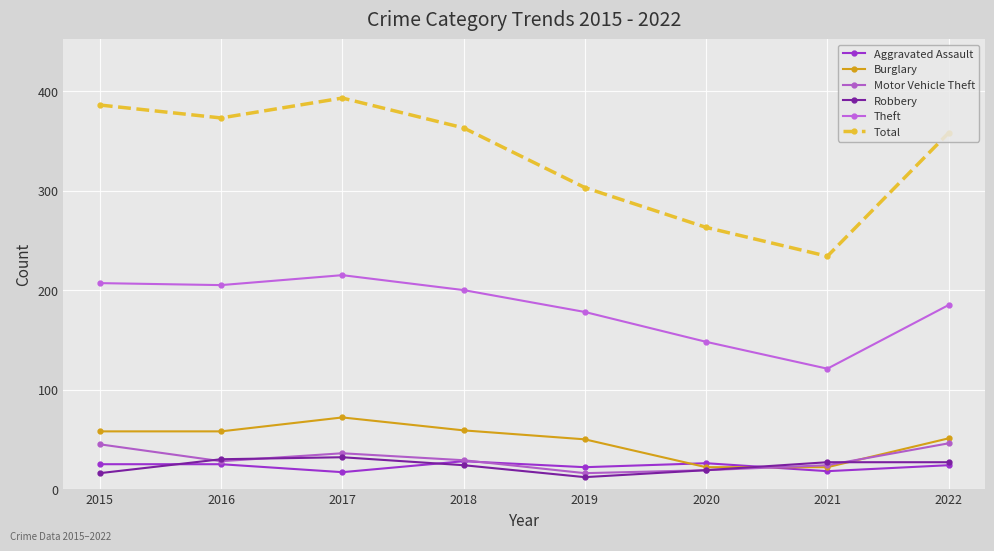

At which category does the chart reach its minimum across all series?

2019